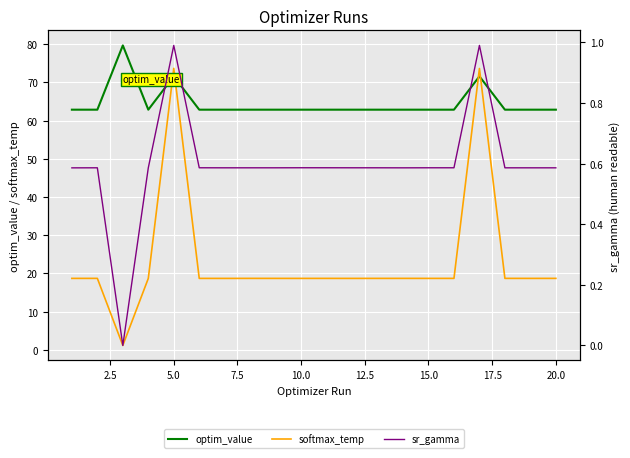

Is this an area chart (filled region under the line)?

No